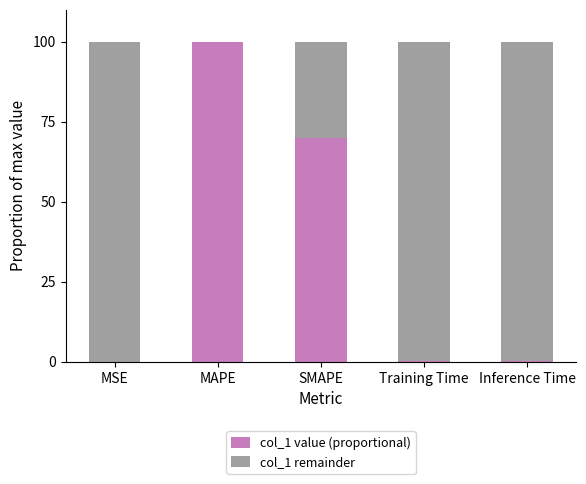

At which label does col_1 value (proportional) reach its peak?

MAPE